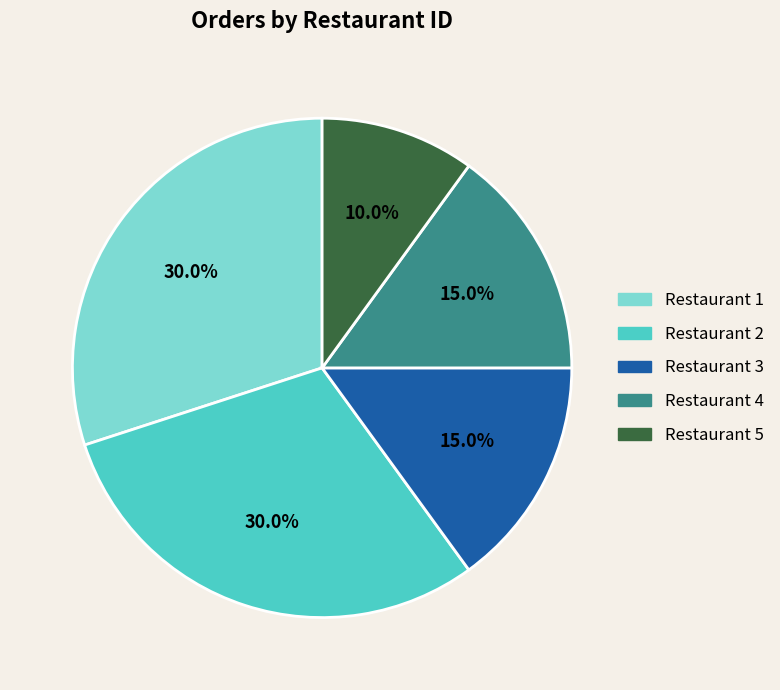

Is there a majority slice in this chart?

No